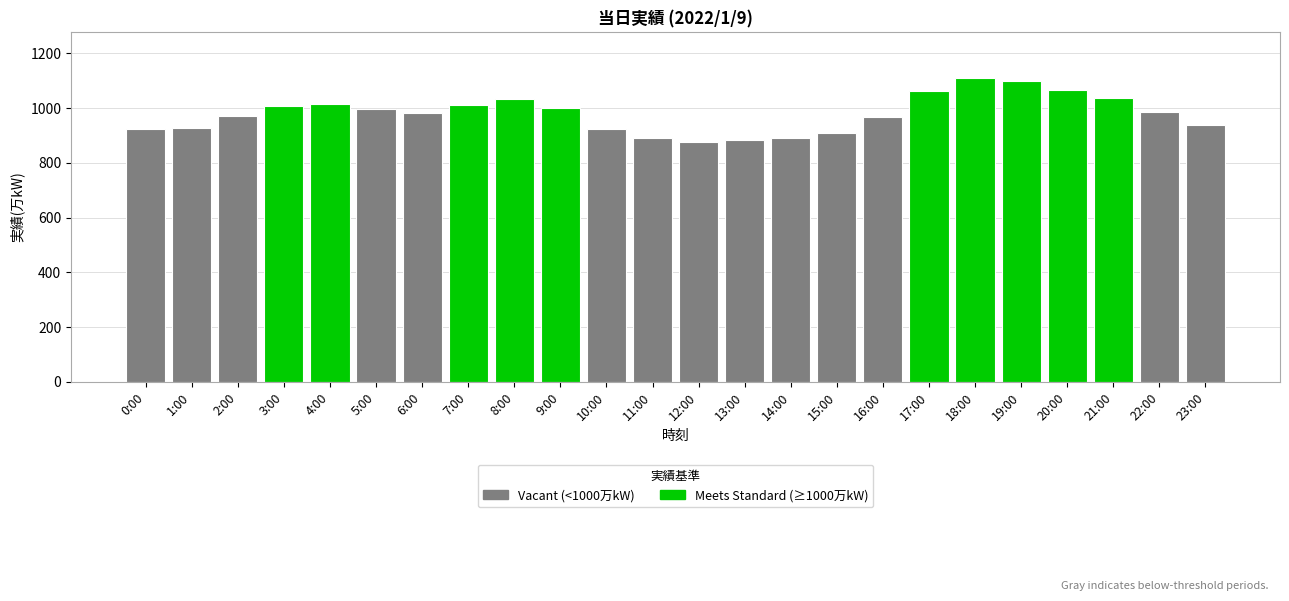

Rank the categories by value from lowest to highest.

12:00, 13:00, 11:00, 14:00, 15:00, 10:00, 0:00, 1:00, 23:00, 16:00, 2:00, 6:00, 22:00, 5:00, 9:00, 3:00, 7:00, 4:00, 8:00, 21:00, 17:00, 20:00, 19:00, 18:00